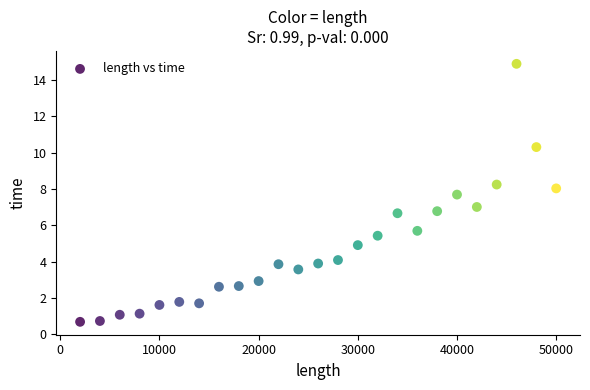

What is the range of Y values (max minus min)?

14.2